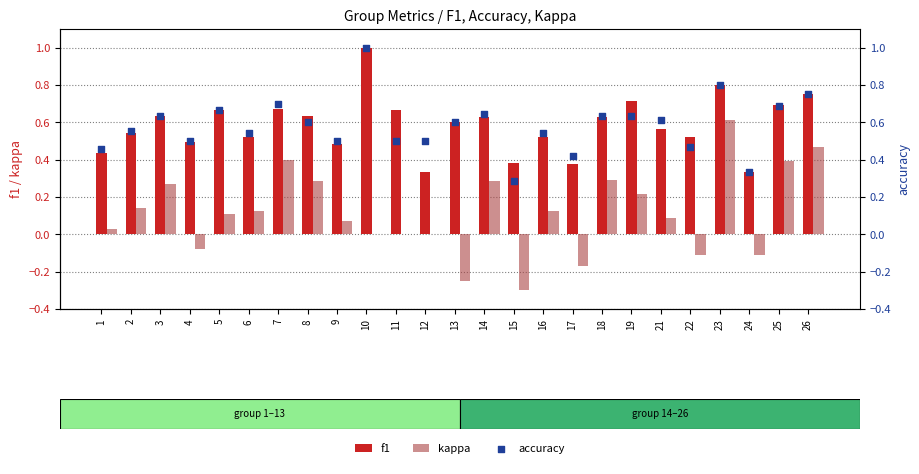

What is the total value across all series at 7?

1.8